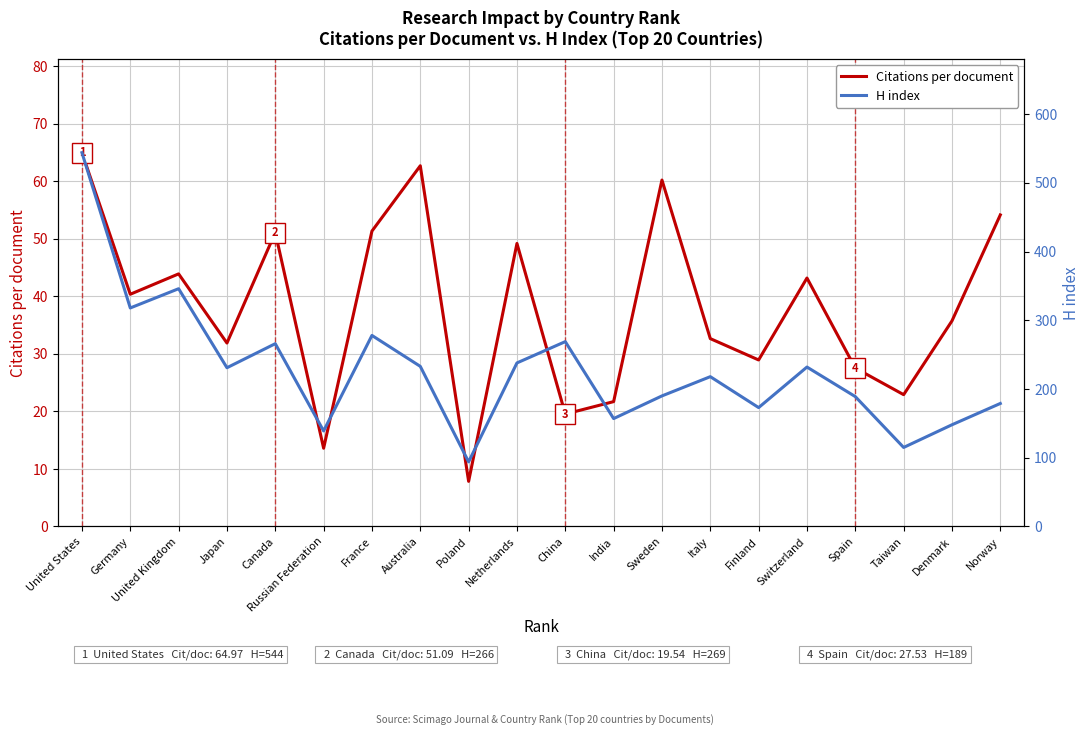

Rank the series by their average value, from highest to lowest.

H index, Citations per document